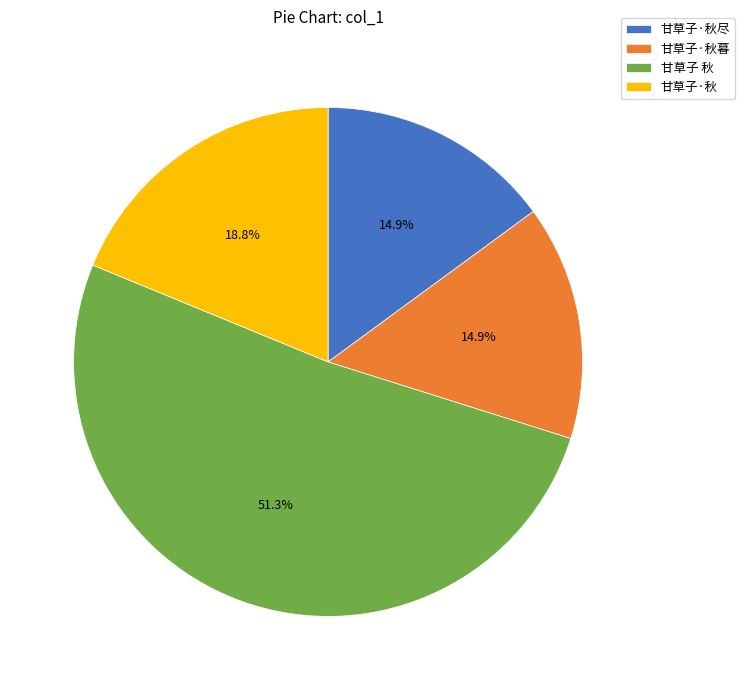

Count the number of slices in the pie.

4